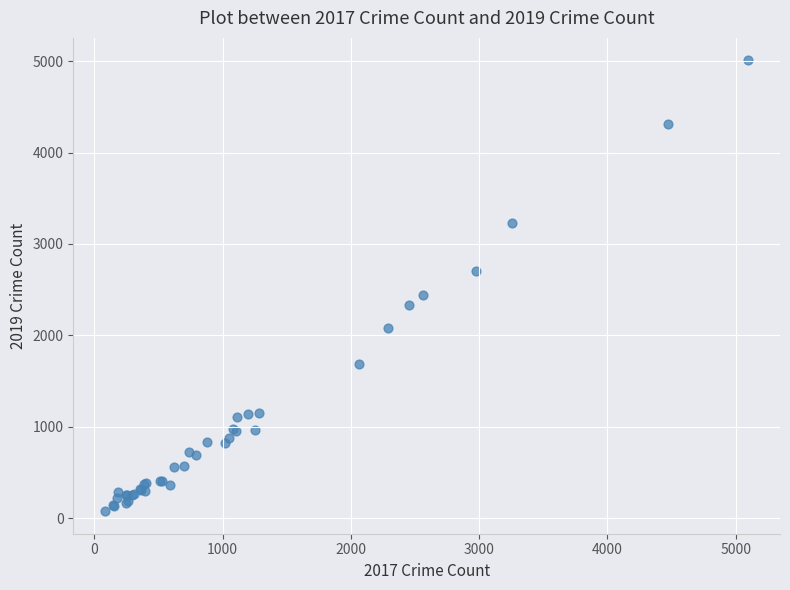

What Y value in the scatter plot is closest to 2542?

2441